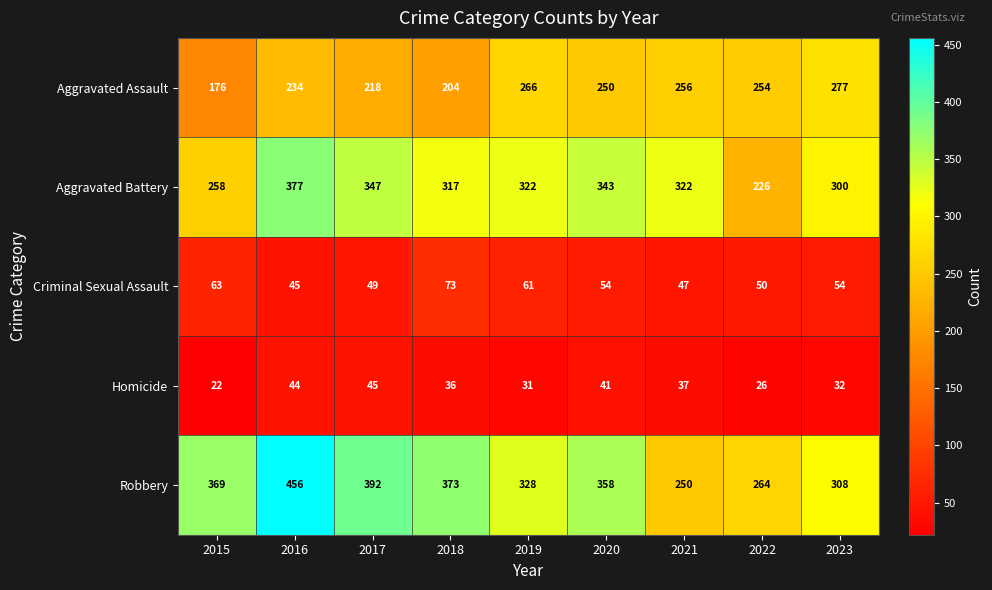

Between 2015 and 2018, which series saw the biggest shift?

Aggravated Battery